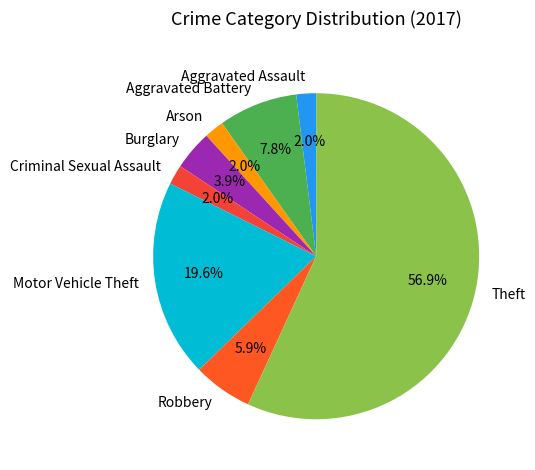

Which category has the biggest portion of the pie?

Theft